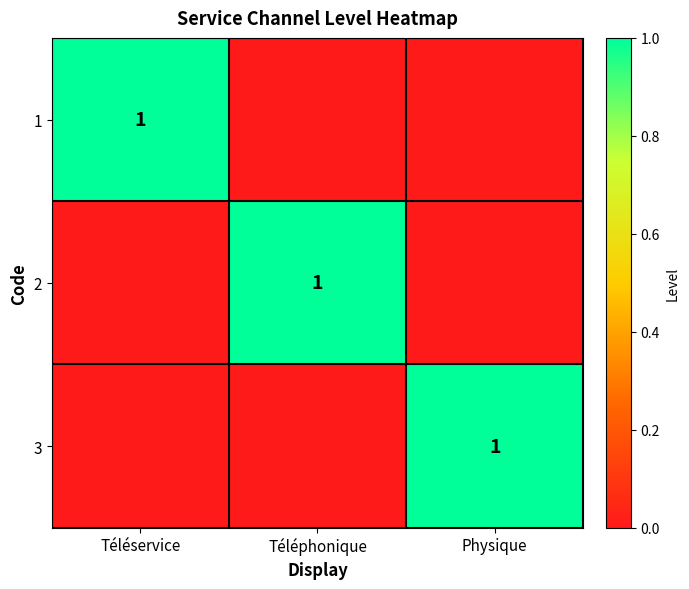

The value of 1 at Téléservice is 2. True or false?

False